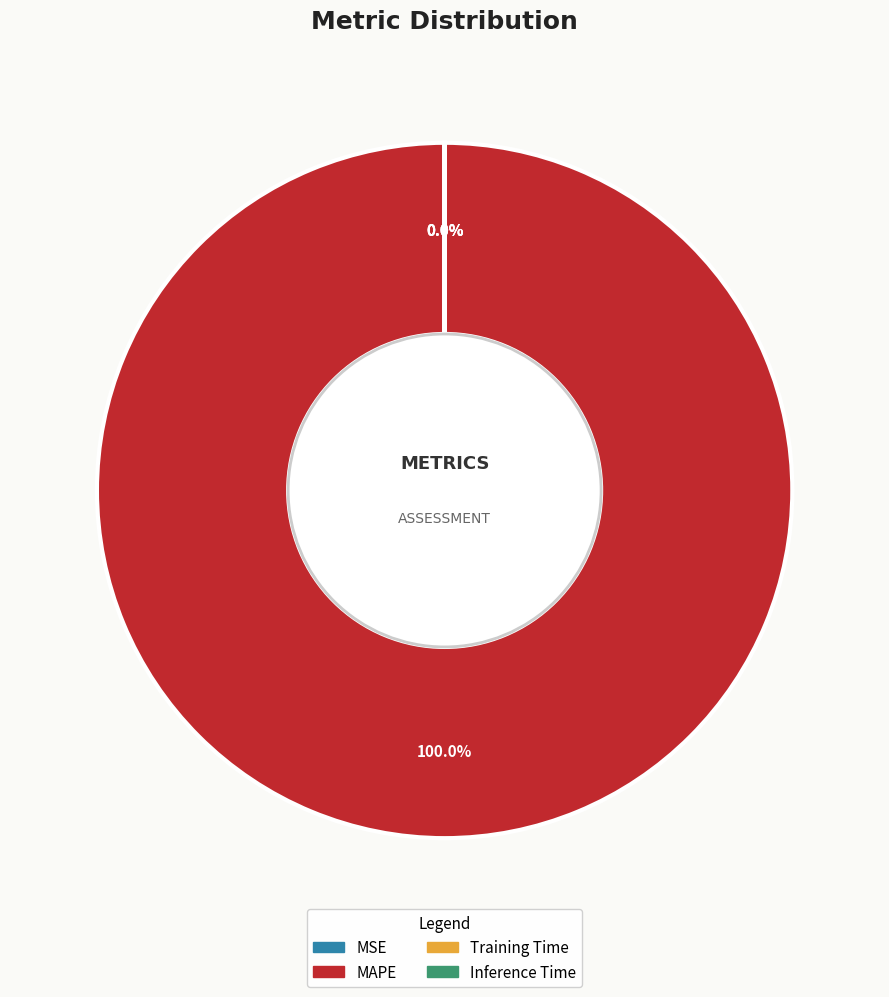

True or false: Training Time accounts for 0% of the total.

True